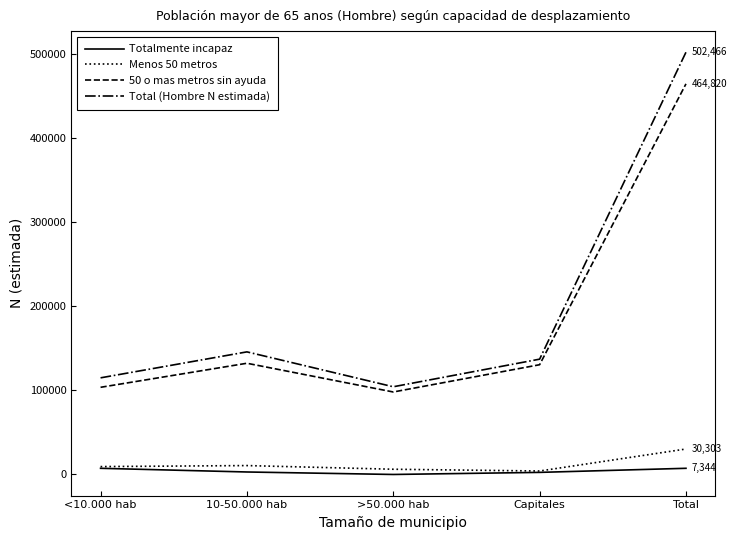

At how many categories does at least one series exceed 31425?

5